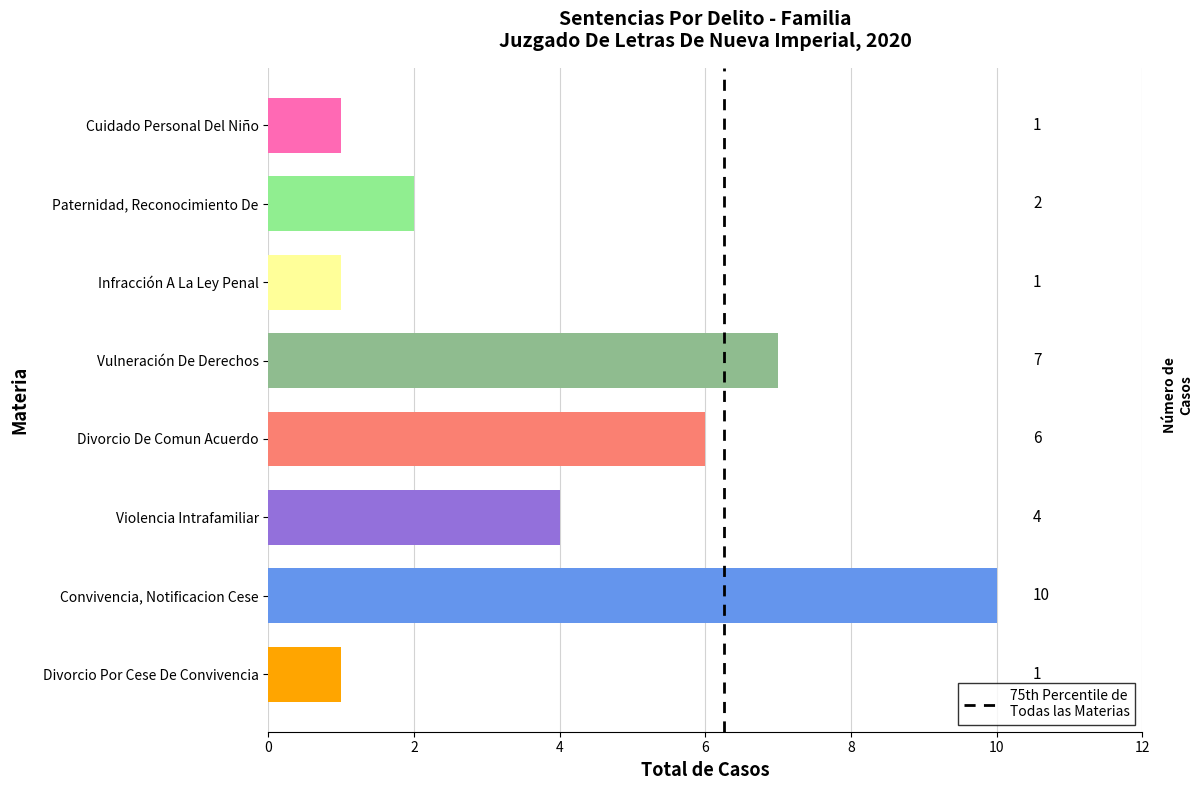

Reading top to bottom, extract all data points from this chart.

1	2	1	7	6	4	10	1